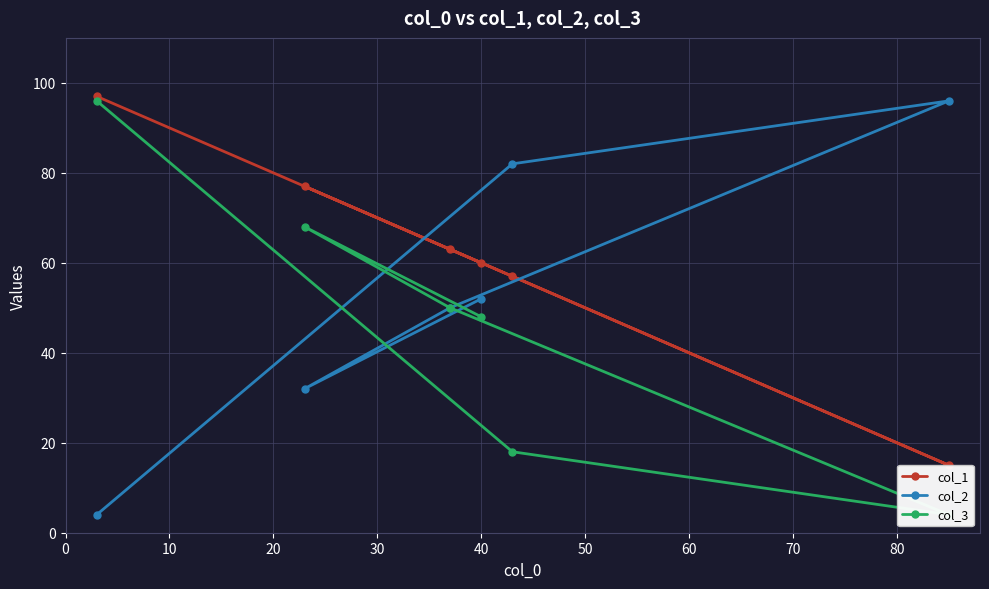

Which series has the largest total across all categories?

col_1